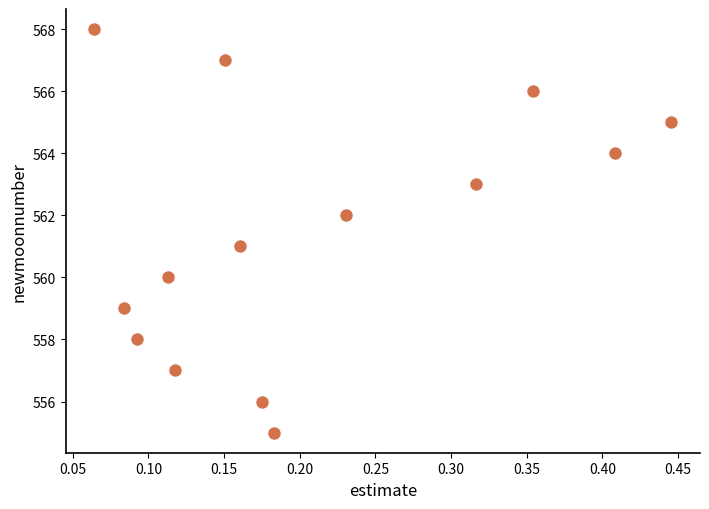

What is the range of Y values (max minus min)?

13